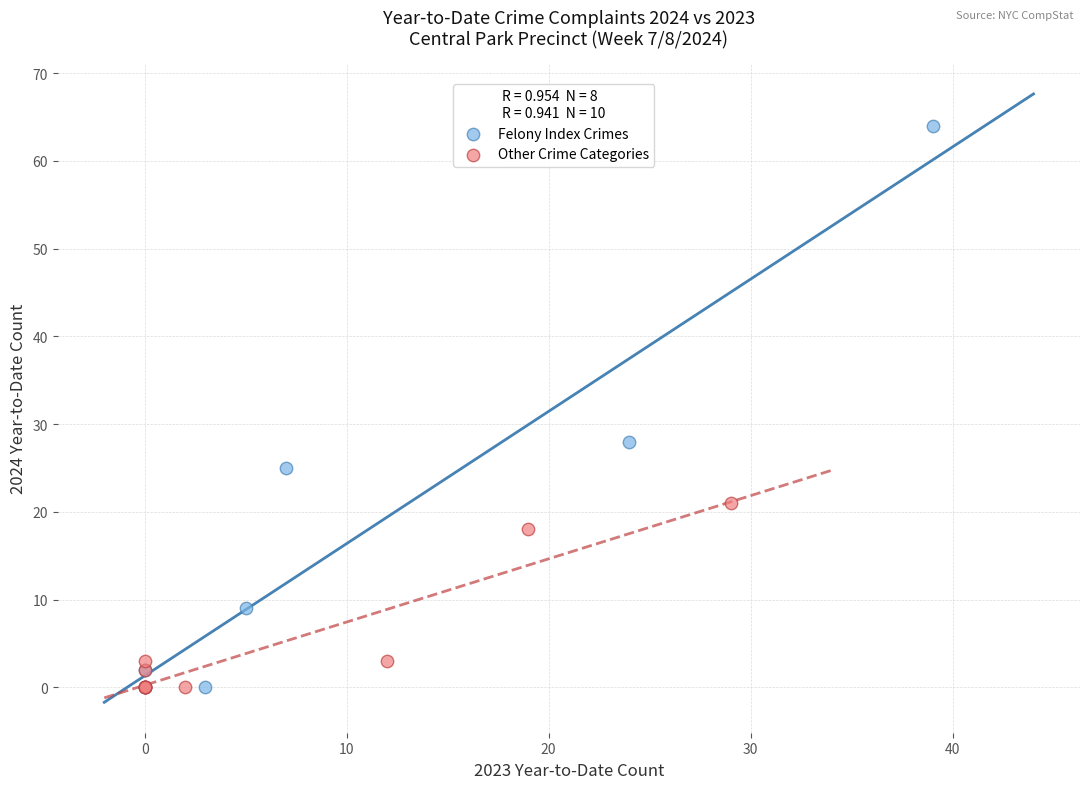

Which series contains the highest Y value?

Felony Index Crimes